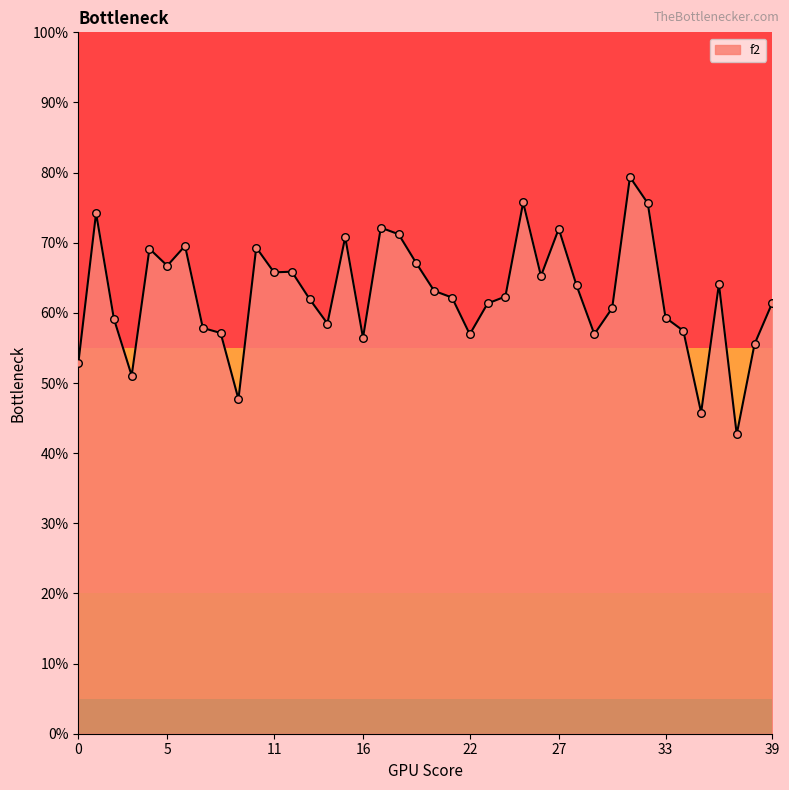

What is the difference between the maximum and minimum values?

36.7